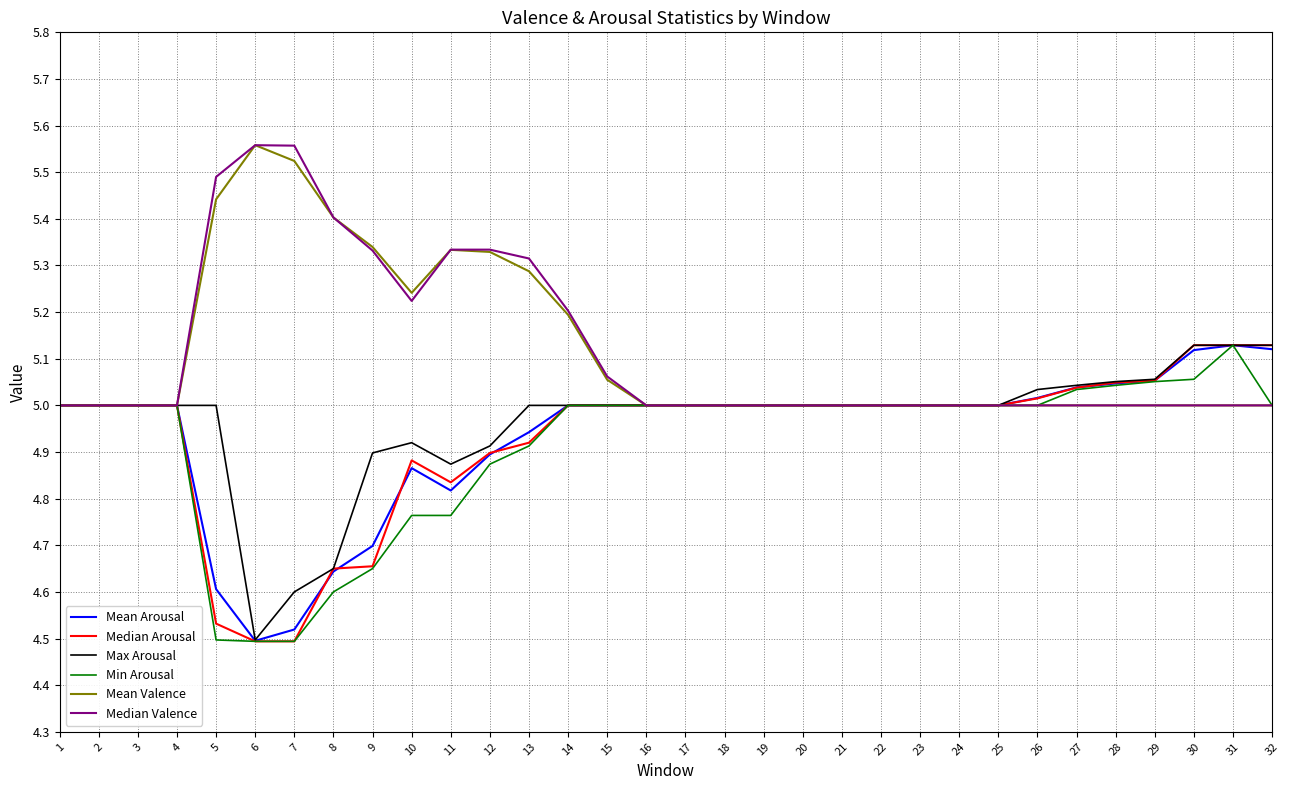

What is the total value across all series at 28?

30.2